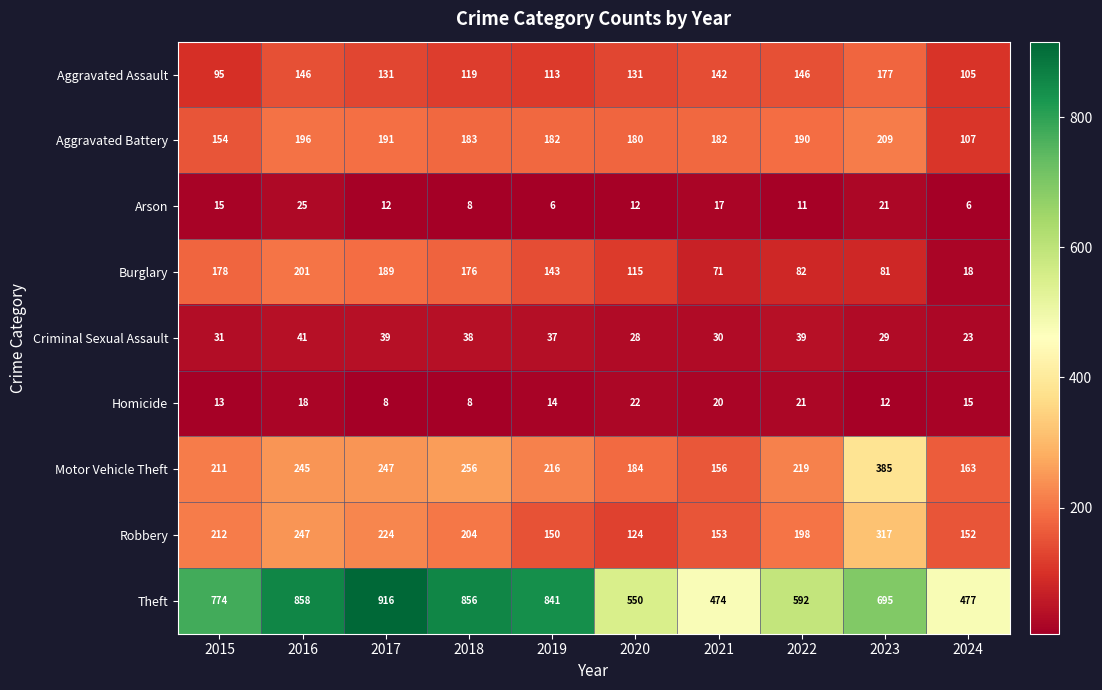

What is the sum of all Motor Vehicle Theft values?

2282